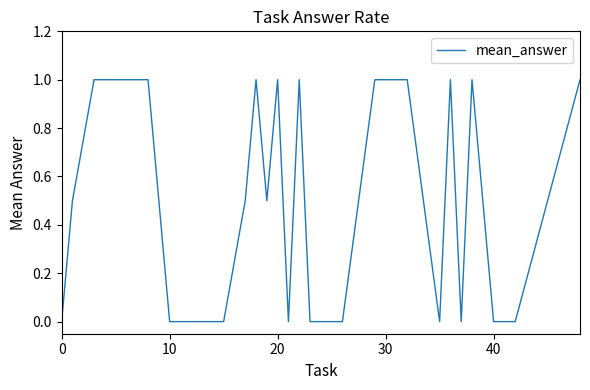

How many categories are shown in the chart?

32